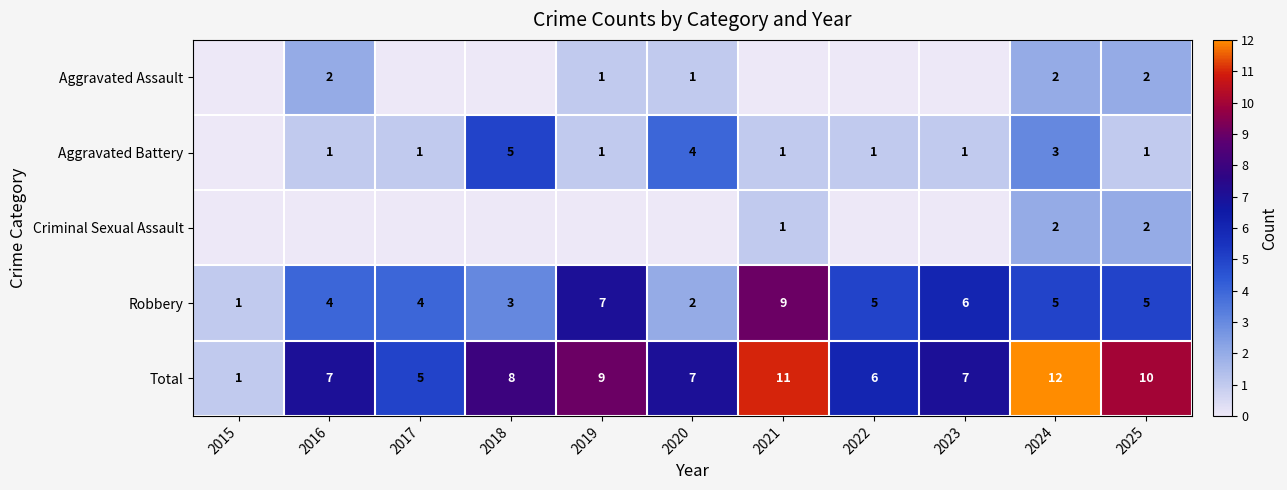

The Total series shows 7 at 2021. True or false?

False